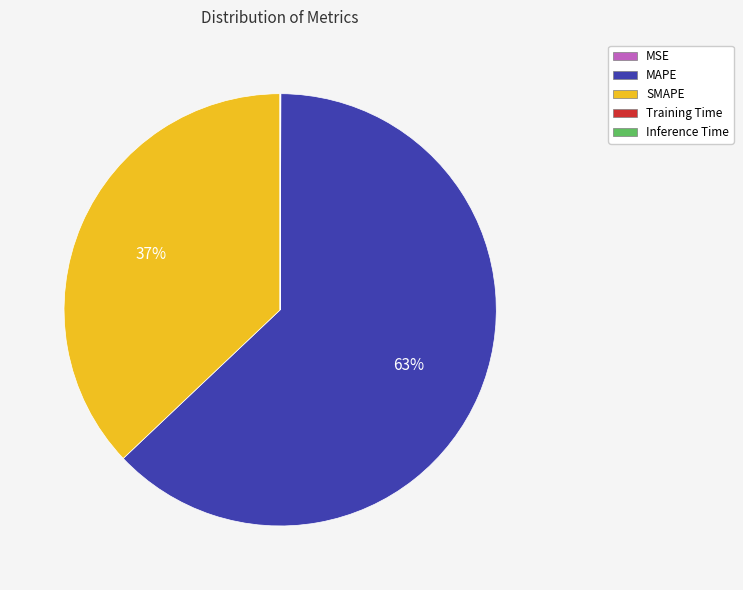

Which category has the biggest portion of the pie?

MAPE